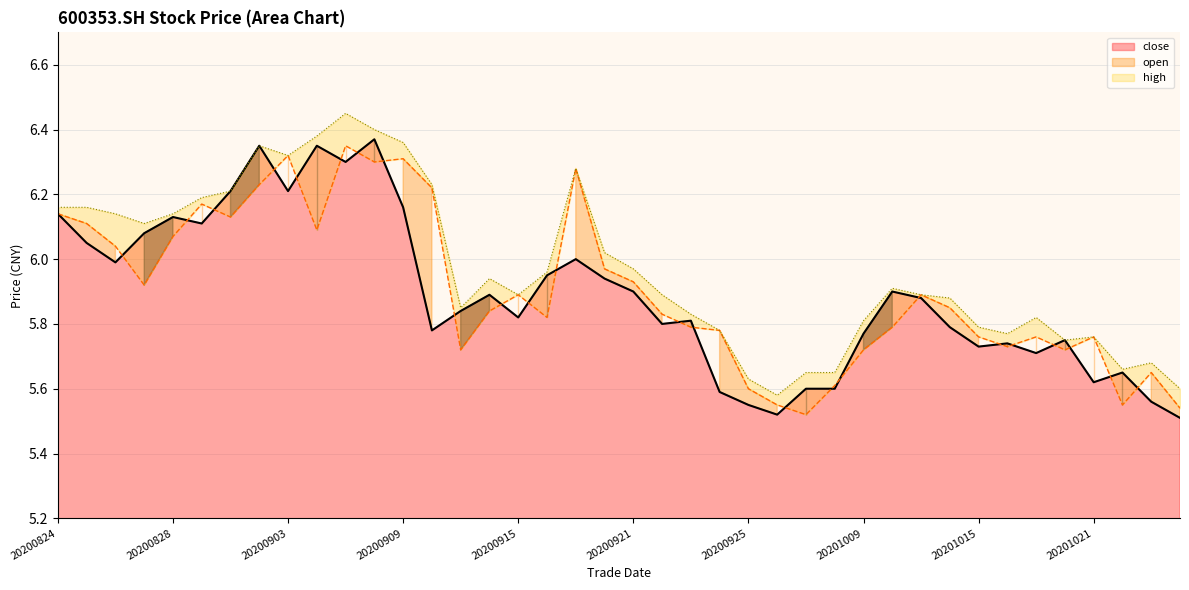

Which series has the largest total across all categories?

high